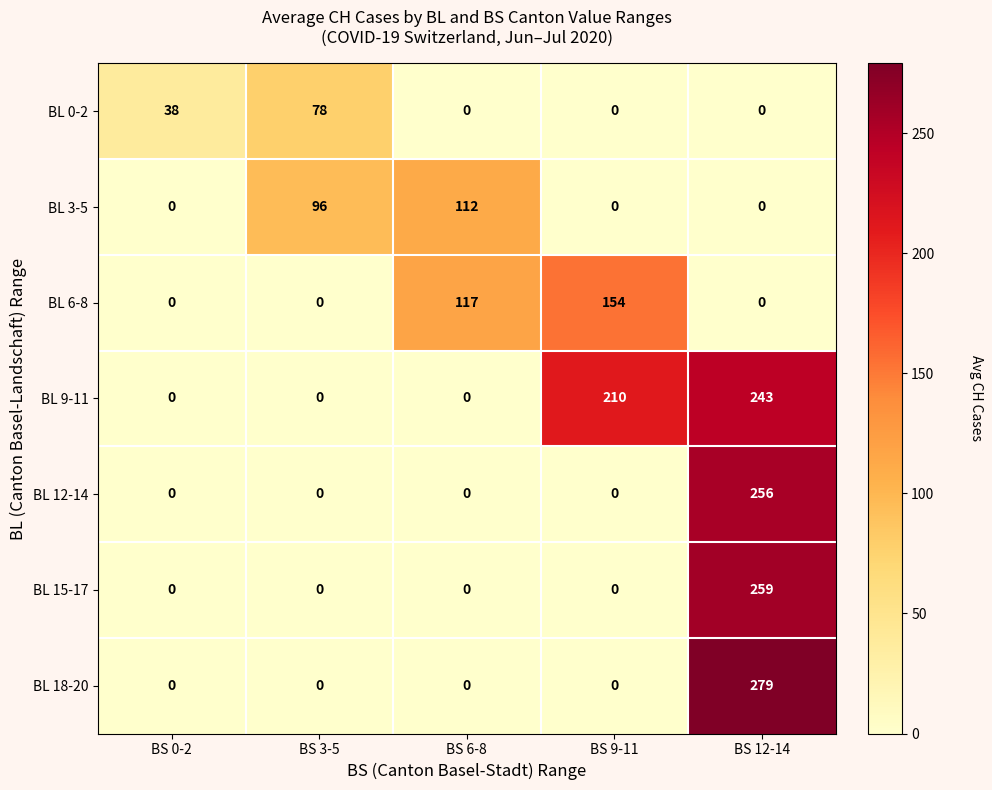

How many BL 9-11 values are between 0 and 210?

4